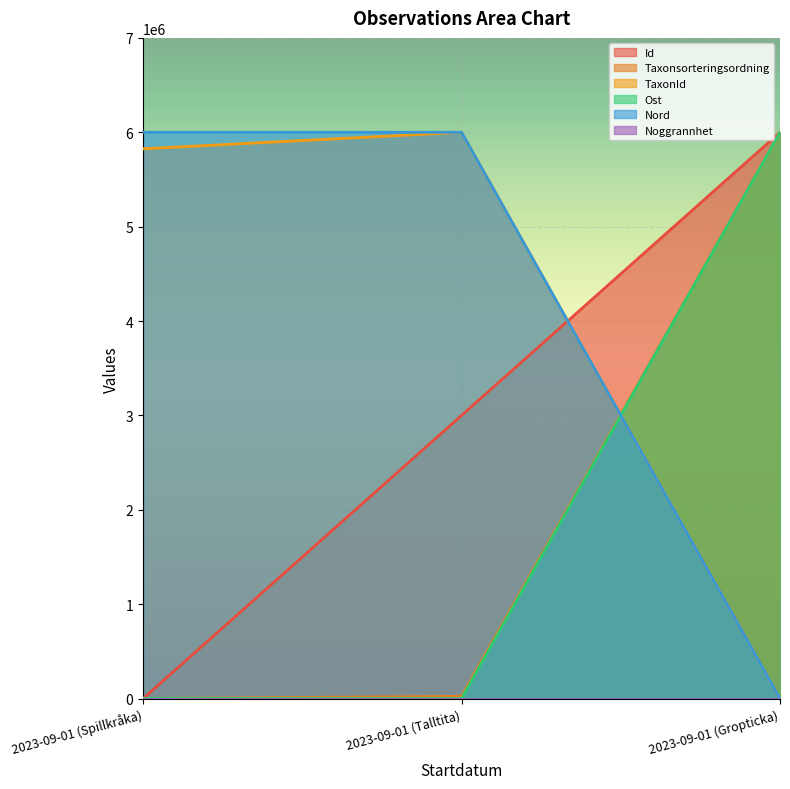

Between 2023-09-01 (Spillkråka) and 2023-09-01 (Gropticka), which is larger?

2023-09-01 (Gropticka)